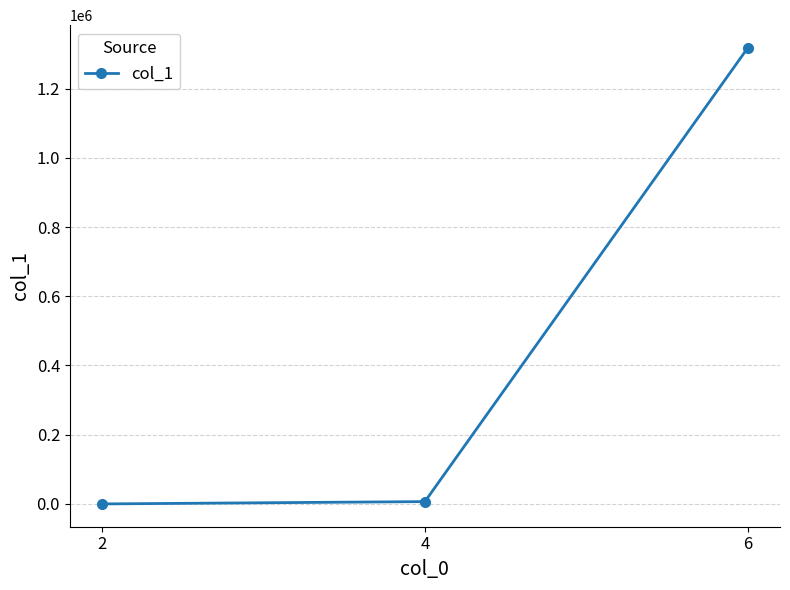

Is it true that the value at 6 is 1317451?

True